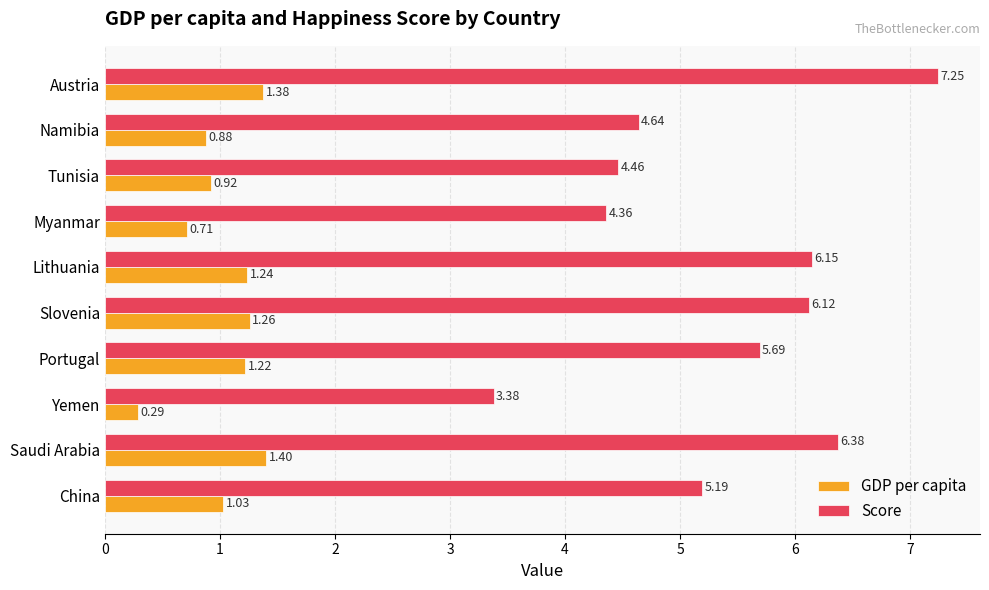

What is the average value of the Score series?

5.4